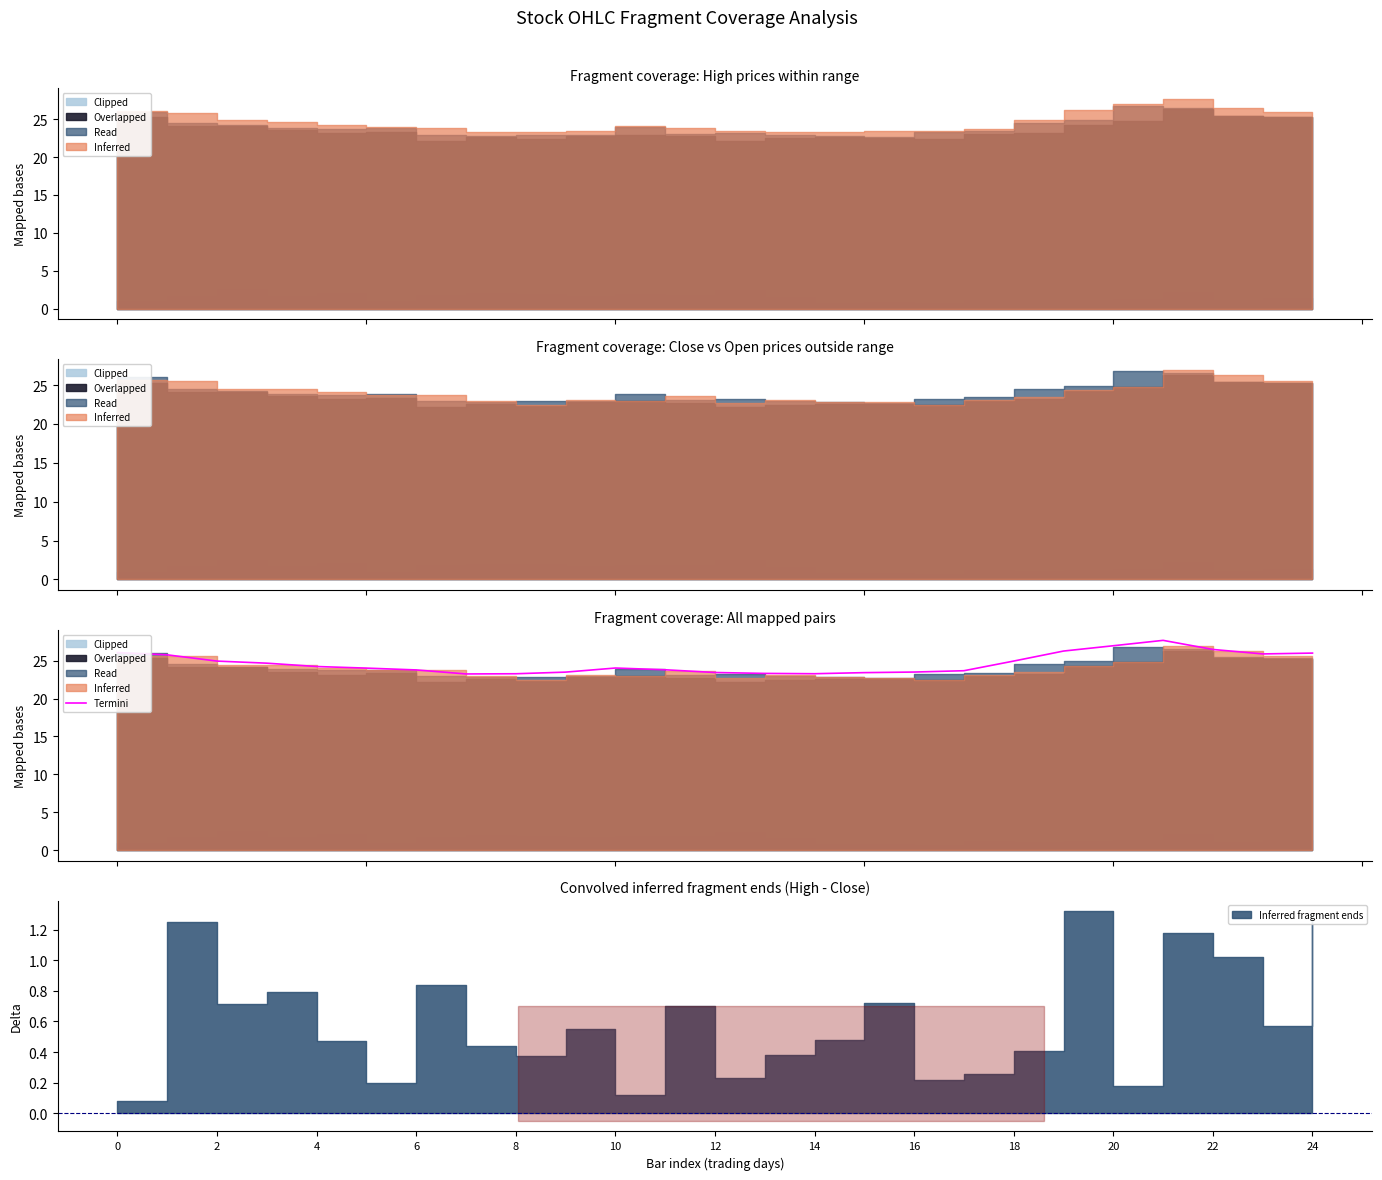

Read the value at 0.

26.1